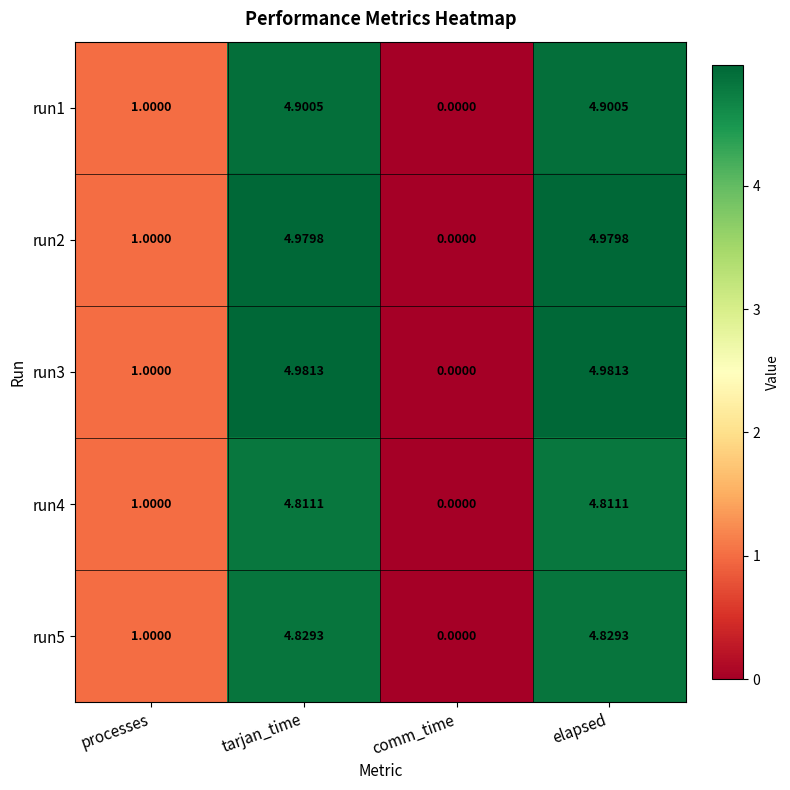

Is the value of run5 at elapsed greater than the value of run4 at processes?

Yes